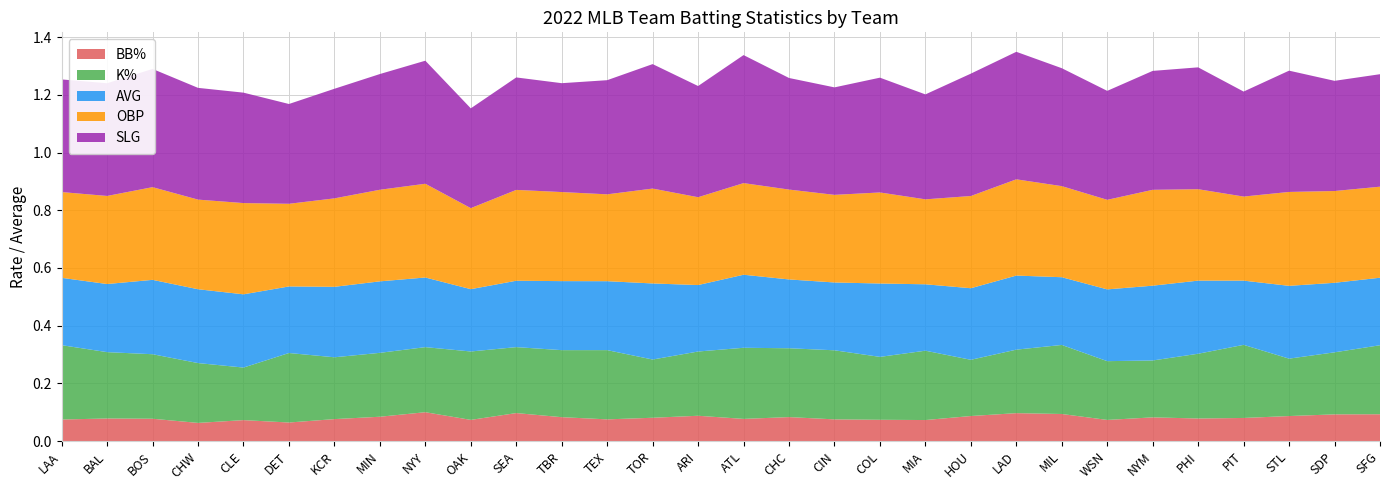

Reading left to right, extract all data points from this chart.

BB%: 0.1	0.1	0.1	0.1	0.1	0.1	0.1	0.1	0.1	0.1	0.1	0.1	0.1	0.1	0.1	0.1	0.1	0.1	0.1	0.1	0.1	0.1	0.1	0.1	0.1	0.1	0.1	0.1	0.1	0.1
K%: 0.3	0.2	0.2	0.2	0.2	0.2	0.2	0.2	0.2	0.2	0.2	0.2	0.2	0.2	0.2	0.2	0.2	0.2	0.2	0.2	0.2	0.2	0.2	0.2	0.2	0.2	0.3	0.2	0.2	0.2
AVG: 0.2	0.2	0.3	0.3	0.3	0.2	0.2	0.2	0.2	0.2	0.2	0.2	0.2	0.3	0.2	0.3	0.2	0.2	0.3	0.2	0.2	0.3	0.2	0.2	0.3	0.3	0.2	0.3	0.2	0.2
OBP: 0.3	0.3	0.3	0.3	0.3	0.3	0.3	0.3	0.3	0.3	0.3	0.3	0.3	0.3	0.3	0.3	0.3	0.3	0.3	0.3	0.3	0.3	0.3	0.3	0.3	0.3	0.3	0.3	0.3	0.3
SLG: 0.4	0.4	0.4	0.4	0.4	0.3	0.4	0.4	0.4	0.3	0.4	0.4	0.4	0.4	0.4	0.4	0.4	0.4	0.4	0.4	0.4	0.4	0.4	0.4	0.4	0.4	0.4	0.4	0.4	0.4